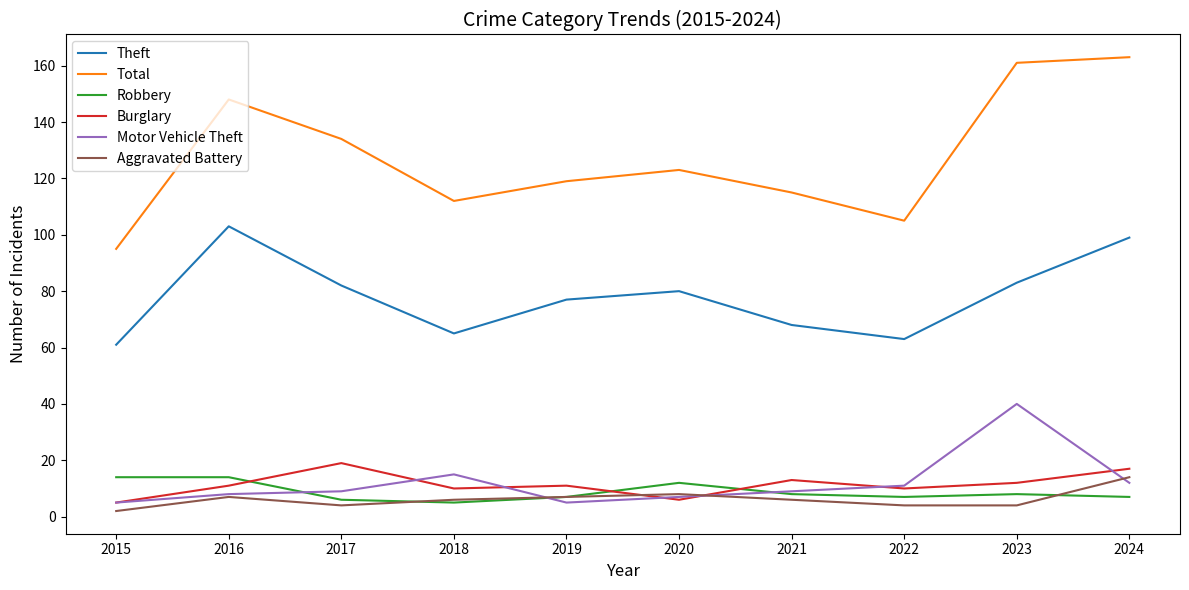

What is the sum of all Motor Vehicle Theft values?

121